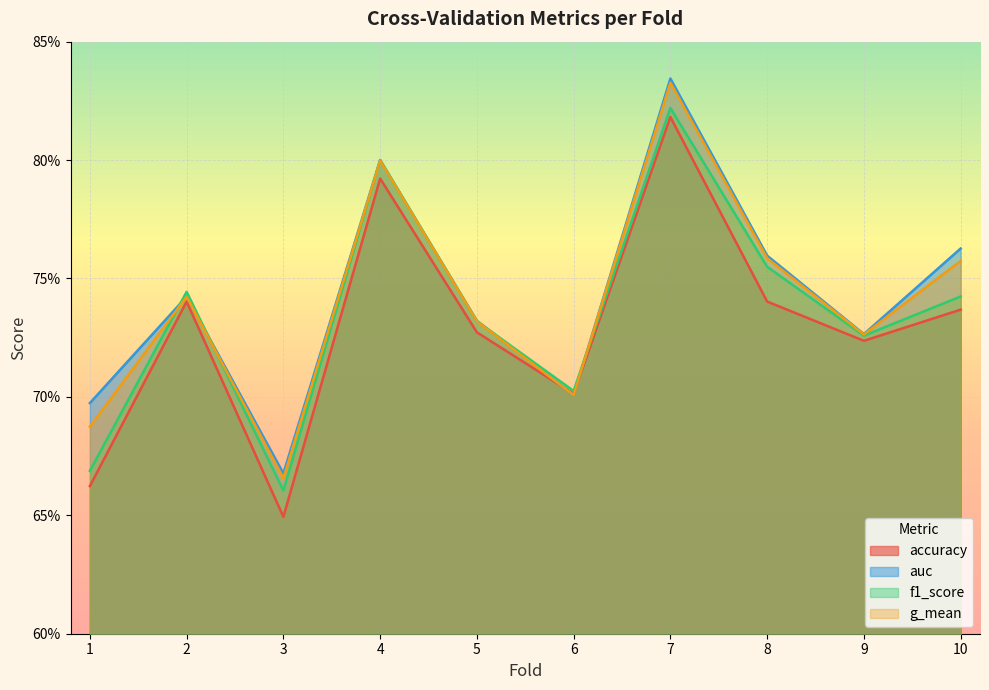

Between 8 and 9, which series saw the biggest shift?

auc